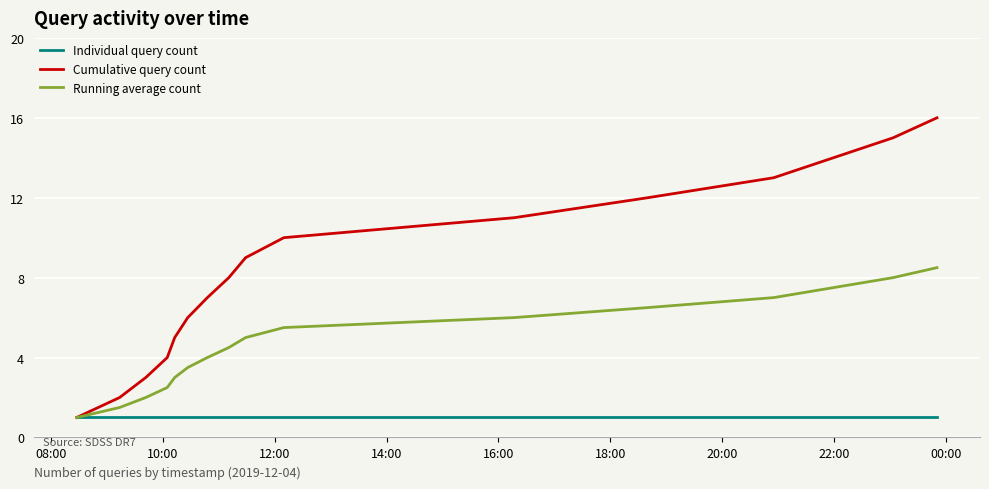

What is the maximum value shown in the chart?

16.0